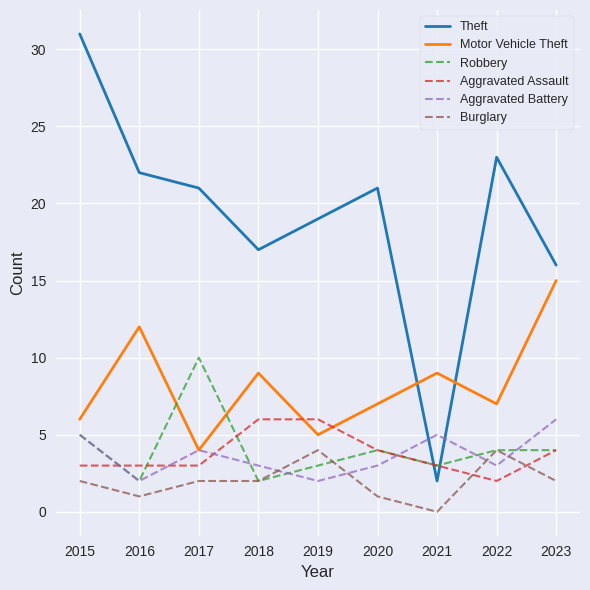

Is the value of Motor Vehicle Theft at 2020 greater than the value of Aggravated Battery at 2020?

Yes